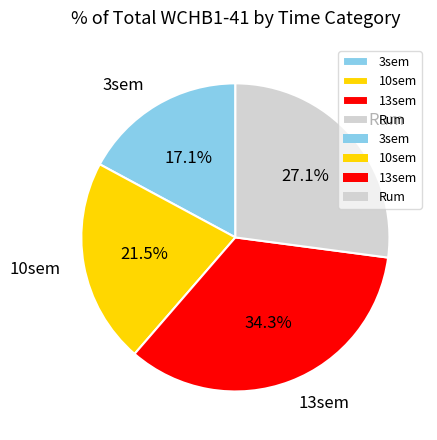

How many slices are in this pie chart?

4